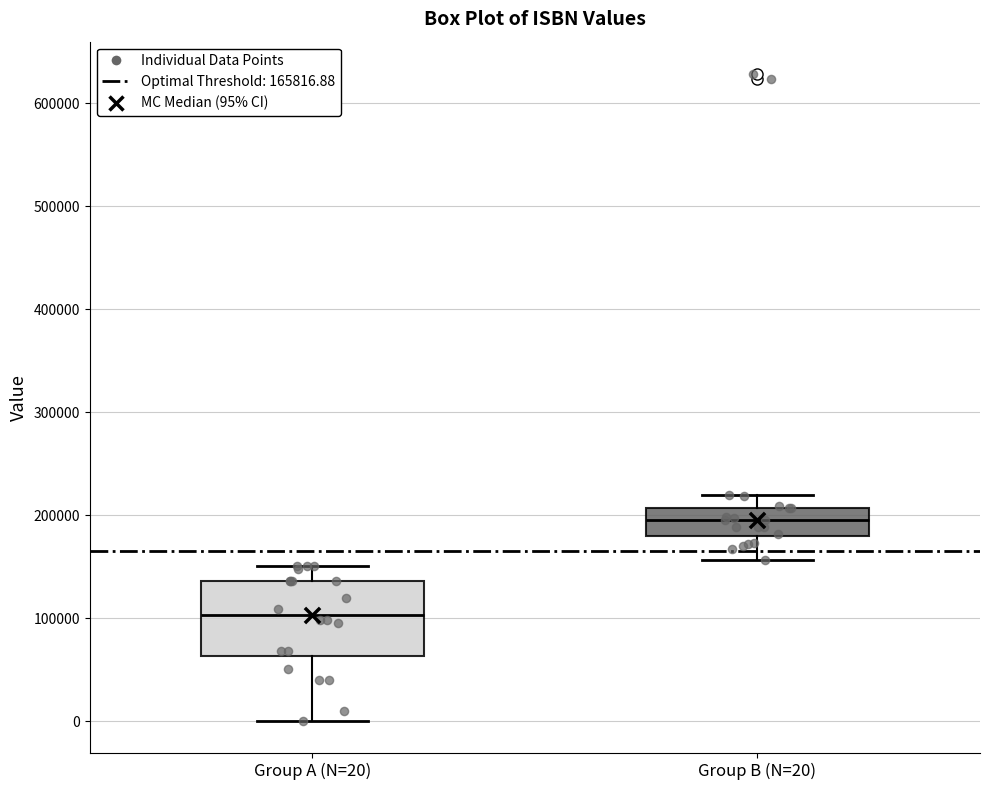

Which box has the highest median line?

Group B (N=20)